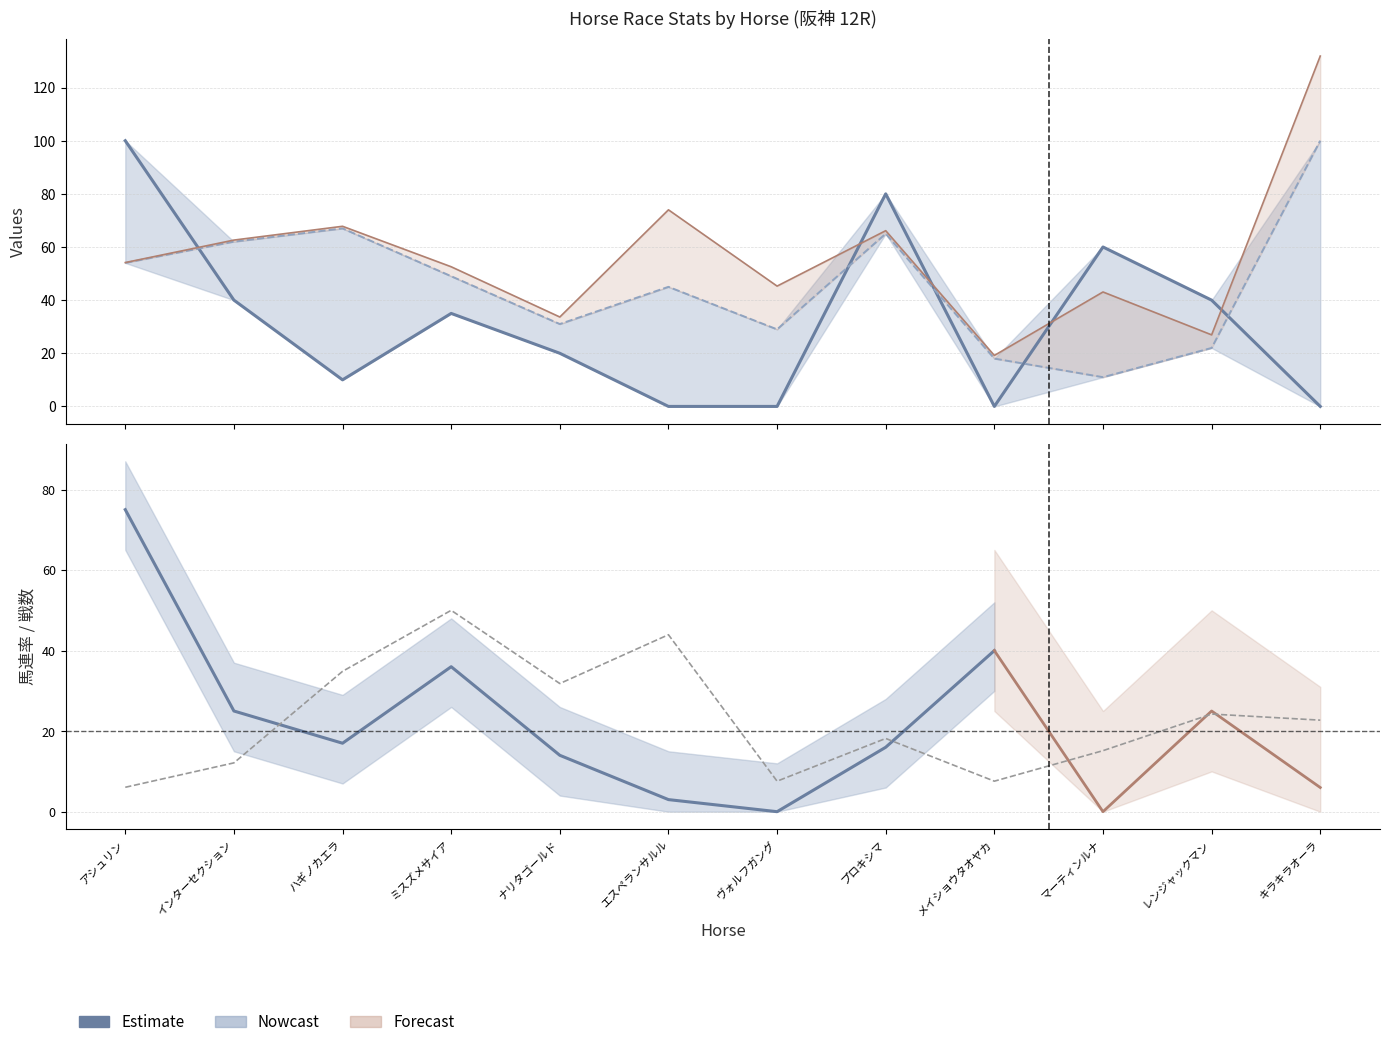

Reading left to right, list all the values displayed in this chart.

SP値: アシュリン=100.0	インターセクション=40.0	ハギノカエラ=10.0	ミスズメサイア=35.0	ナリタゴールド=20.0	エスペランサルル=0.0	ヴォルフガング=0.0	プロキシマ=80.0	メイショウタオヤカ=0.0	マーティンルナ=60.0	レンジャックマン=40.0	キラキラオーラ=0.0
AG値: アシュリン=54.0	インターセクション=62.0	ハギノカエラ=67.0	ミスズメサイア=49.0	ナリタゴールド=31.0	エスペランサルル=45.0	ヴォルフガング=29.0	プロキシマ=65.0	メイショウタオヤカ=18.0	マーティンルナ=11.0	レンジャックマン=22.0	キラキラオーラ=100.0
戦数: アシュリン=6.1	インターセクション=12.1	ハギノカエラ=34.8	ミスズメサイア=50.0	ナリタゴールド=31.8	エスペランサルル=43.9	ヴォルフガング=7.6	プロキシマ=18.2	メイショウタオヤカ=7.6	マーティンルナ=15.2	レンジャックマン=24.2	キラキラオーラ=22.7